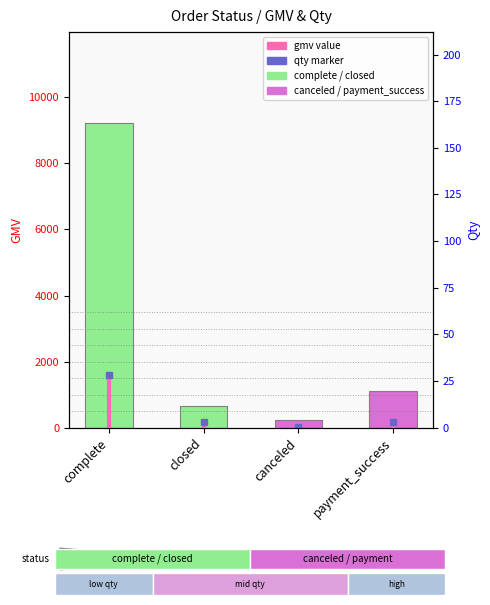

Which series has the largest total across all categories?

gmv